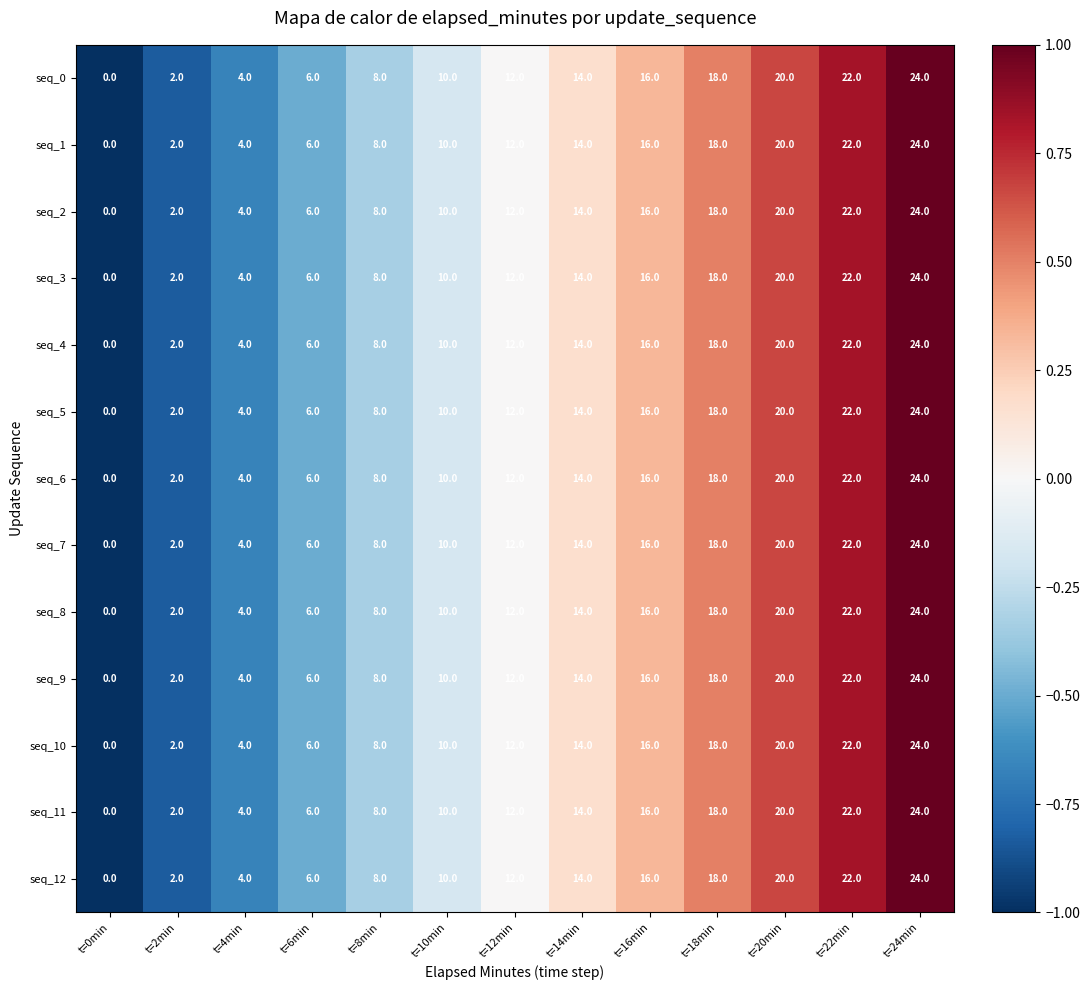

The seq_4 series shows 13 at t=8min. True or false?

False